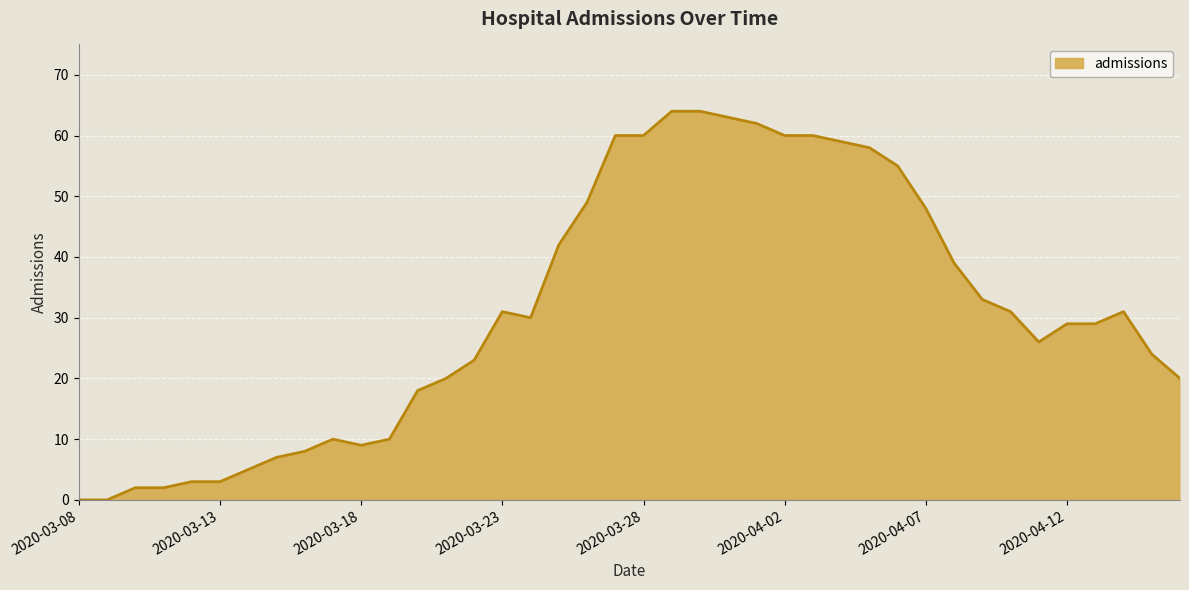

What is the sum of all values?

1247